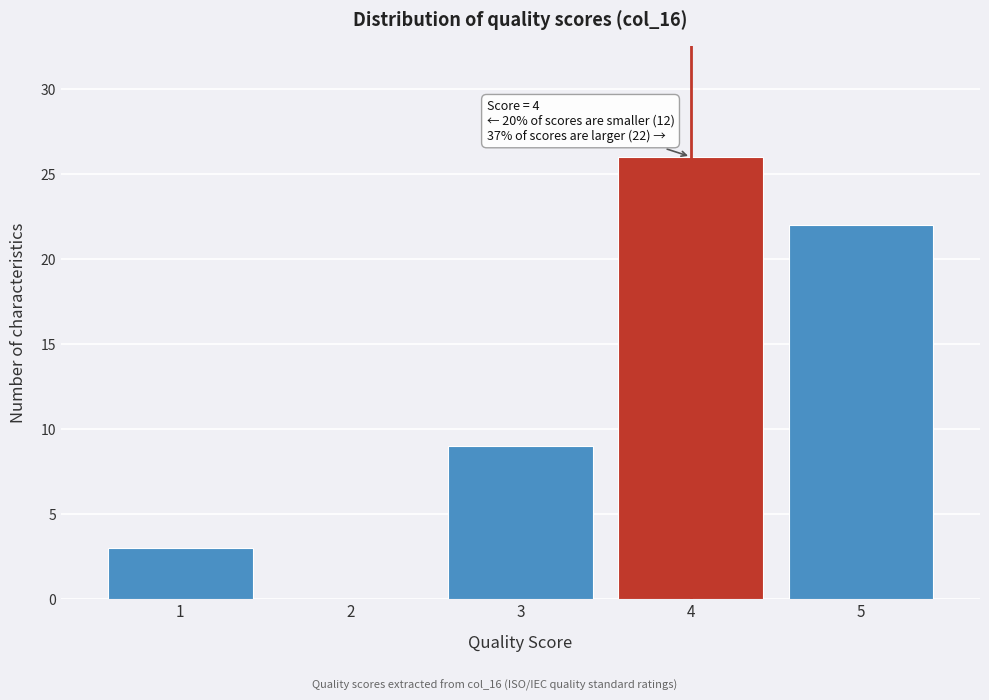

Reading left to right, what are all the values shown in this chart?

1=3	2=0	3=9	4=26	5=22